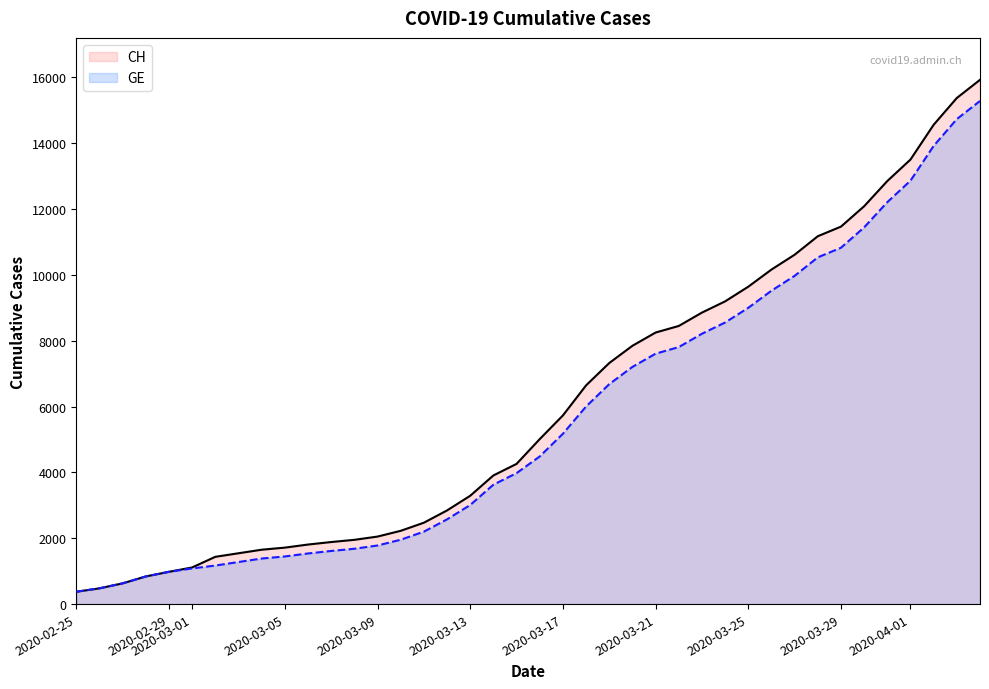

The value of CH at 2020-03-29 is 4134. True or false?

False